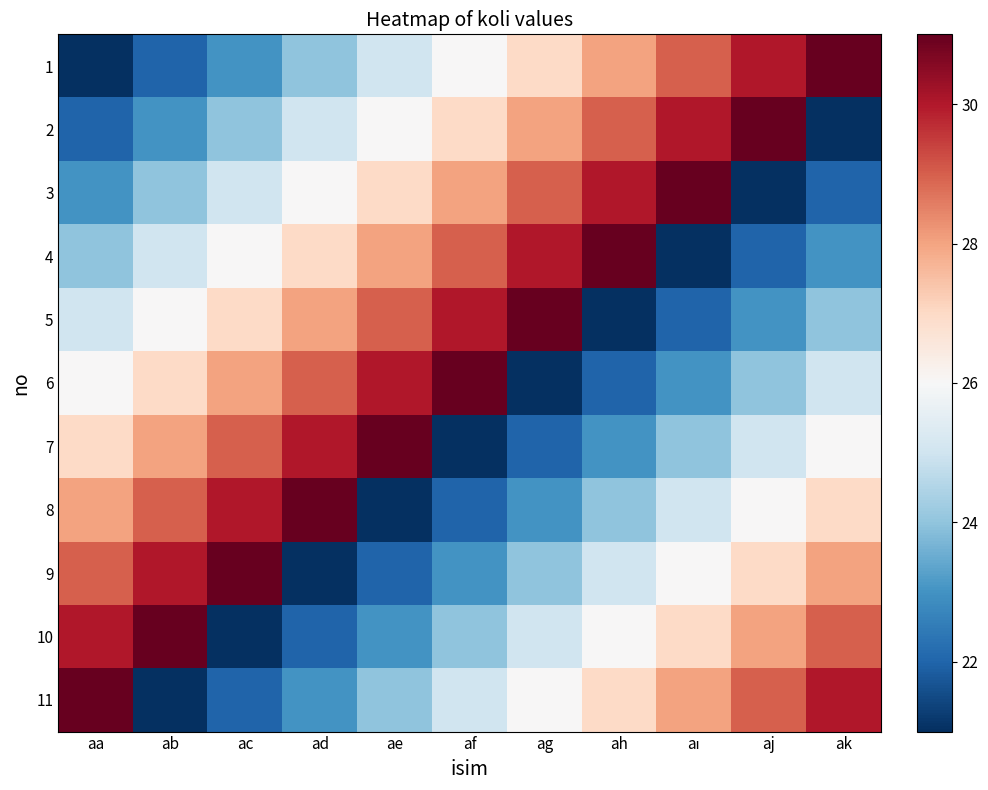

List the series in order of their peak value, highest first.

1, 2, 3, 4, 5, 6, 7, 8, 9, 10, 11